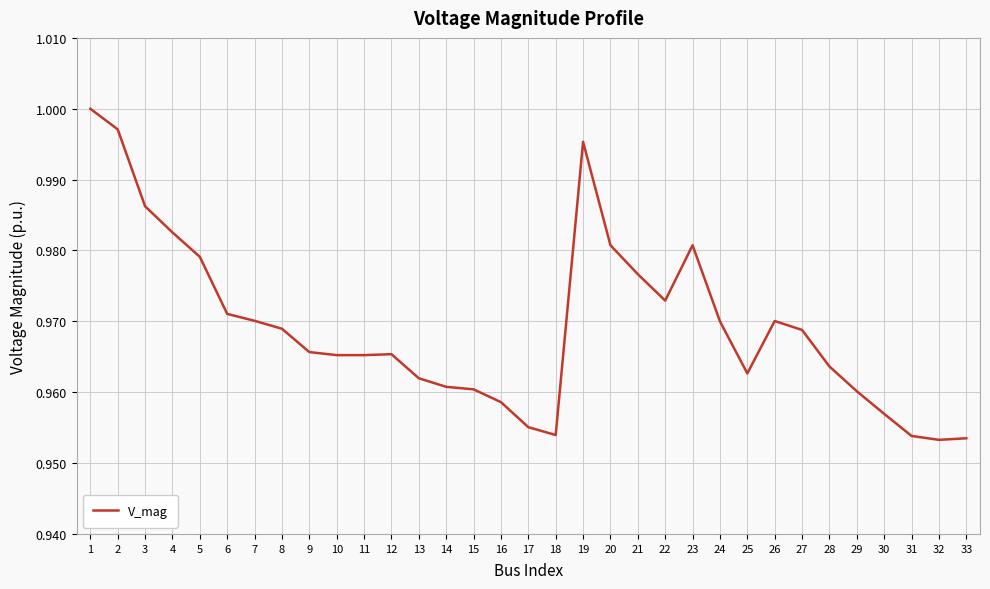

Does the chart display data point markers on the line(s)?

No